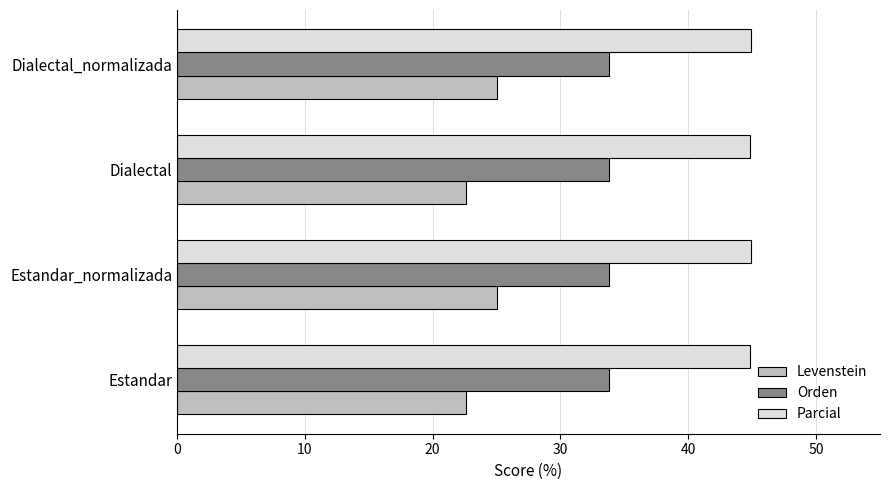

What is the highest value of the Parcial series?

44.9